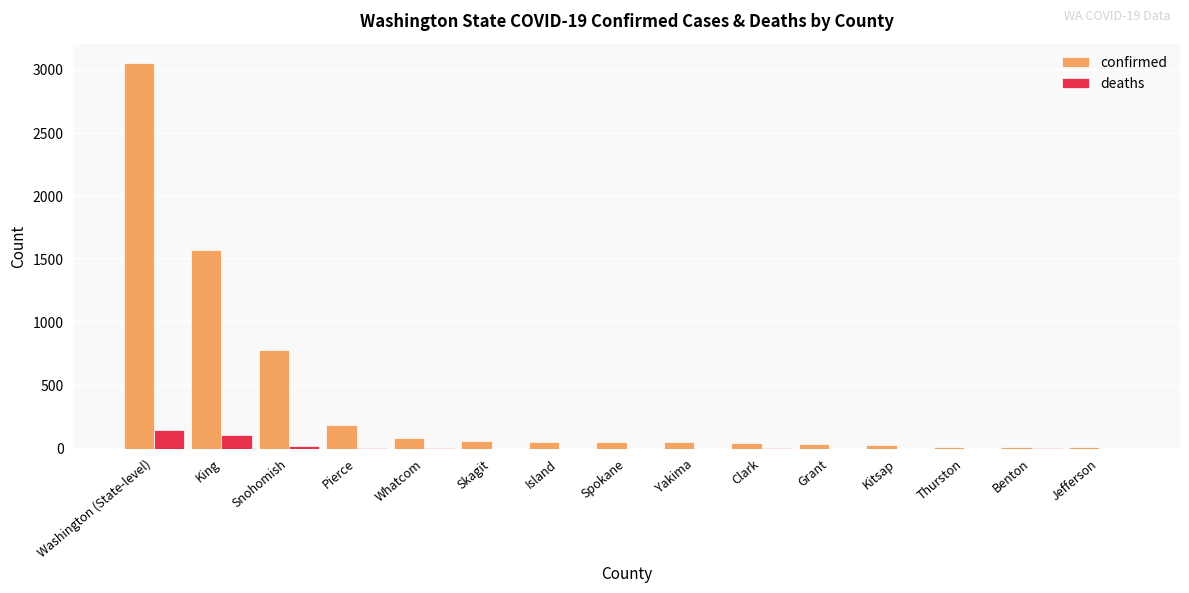

How many data points does each series have?

15